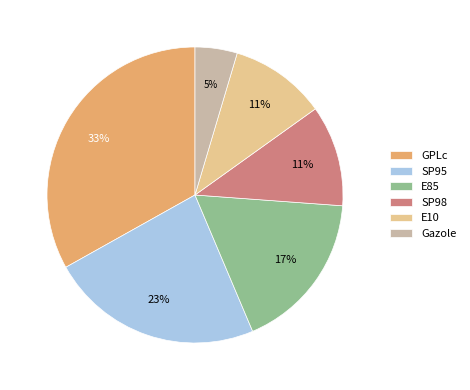

Do E85 and SP98 together represent more than half of the pie?

No